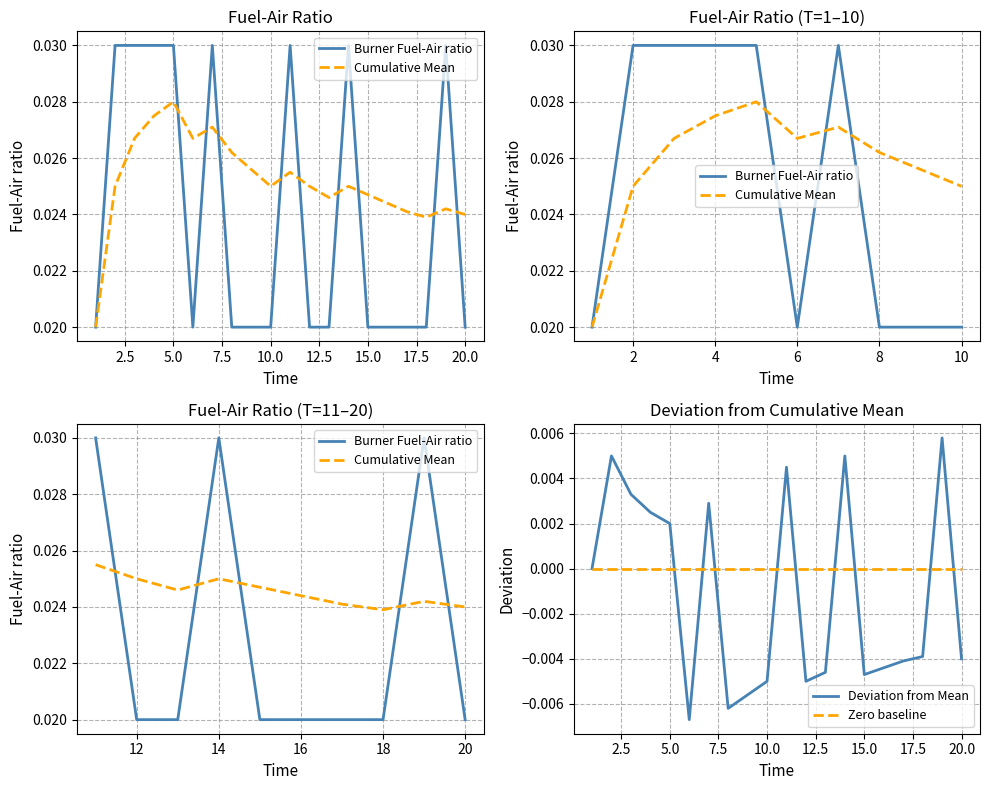

Is it true that the value at 12 is 0.0?

False